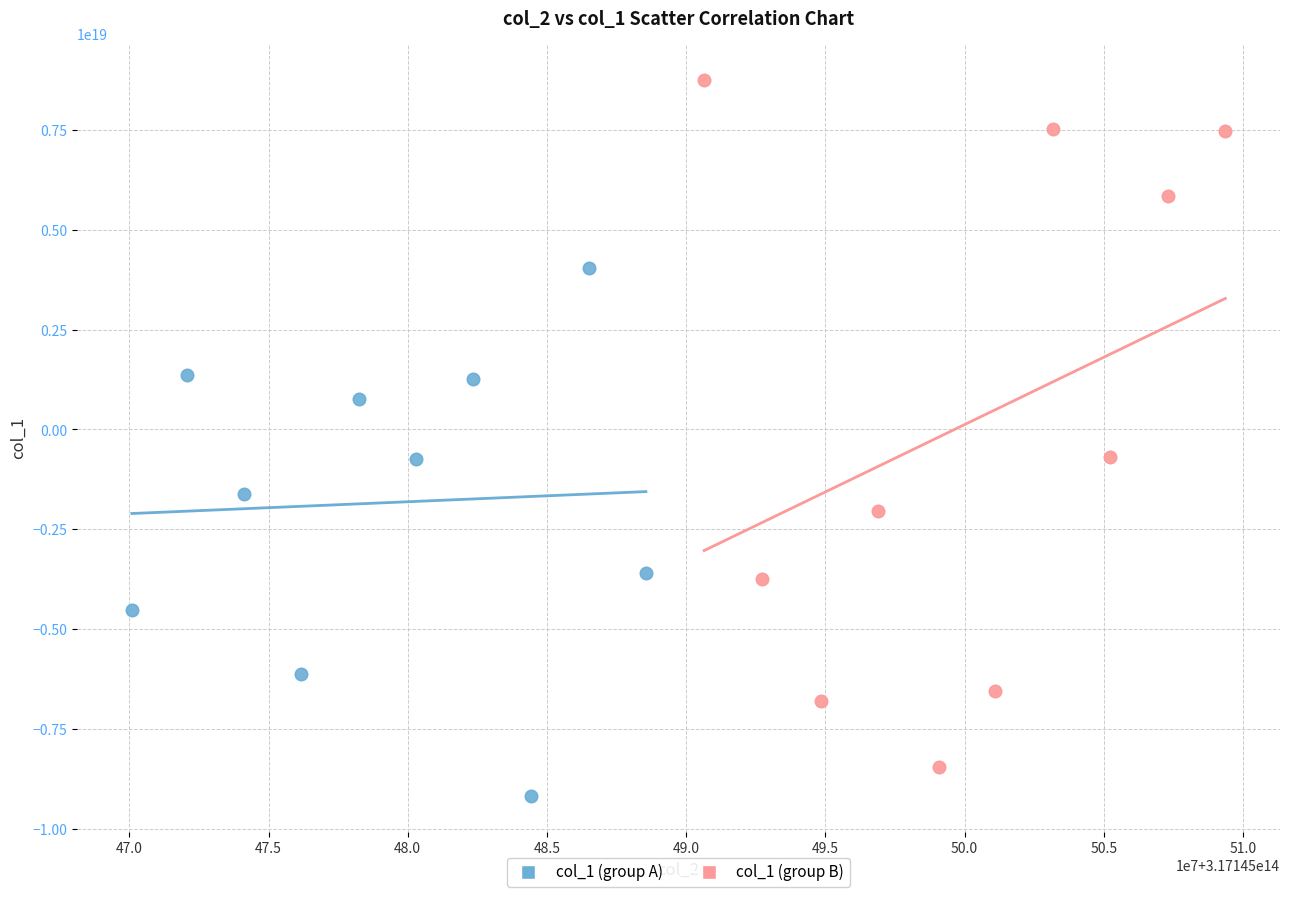

Which series has the largest Y range (max minus min)?

col_1 (group B)